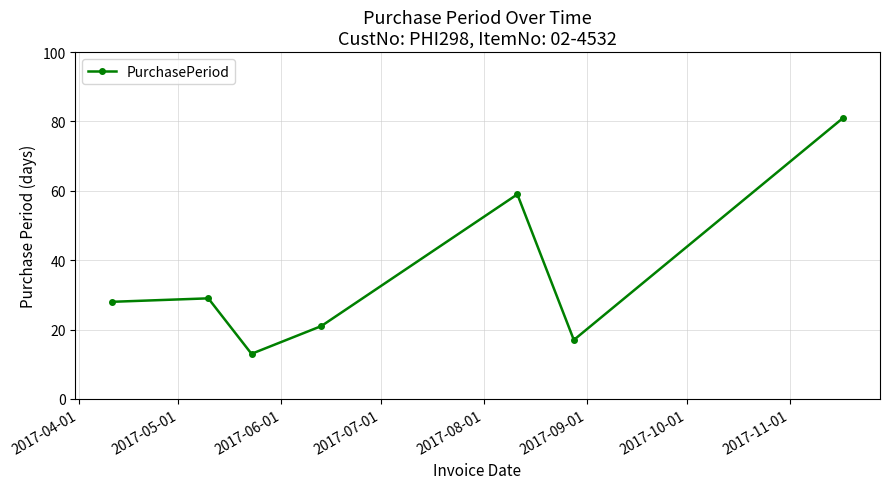

How many data points are less than 28?

3